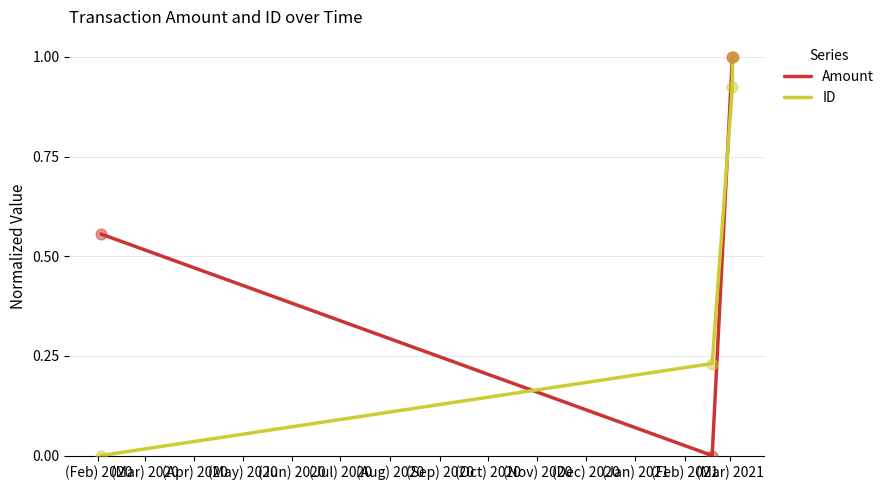

How many interior local valleys does the Amount series have?

1